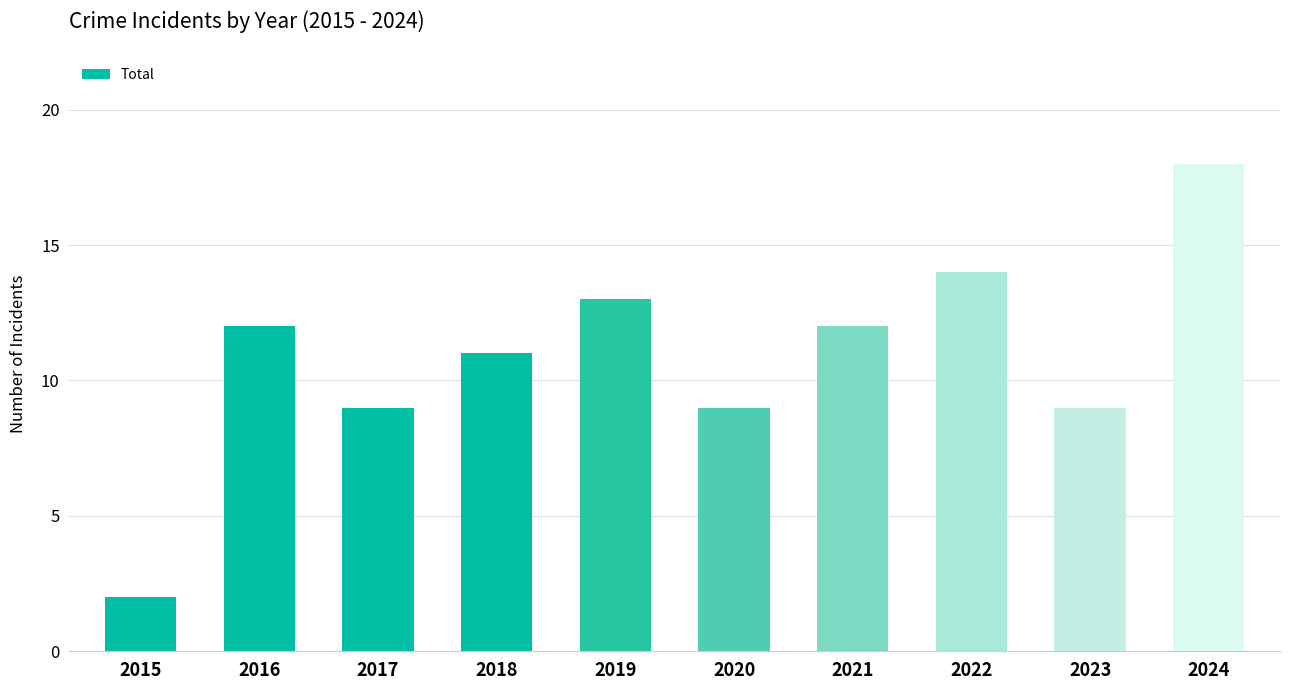

What is the maximum value shown in the chart?

18